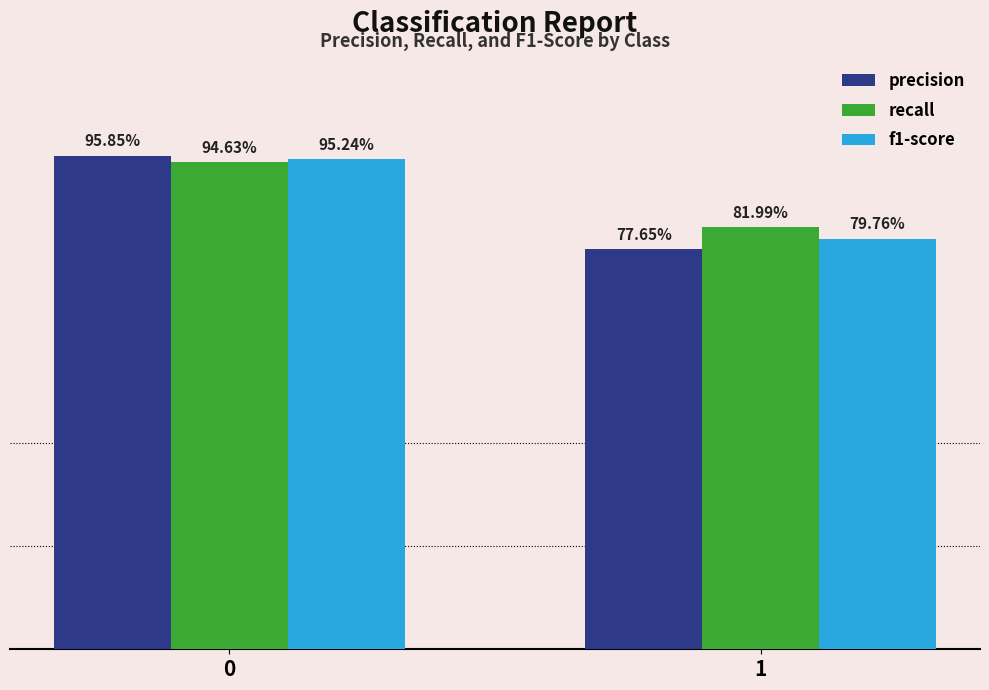

Rank the series by their maximum value, from lowest to highest.

recall, f1-score, precision